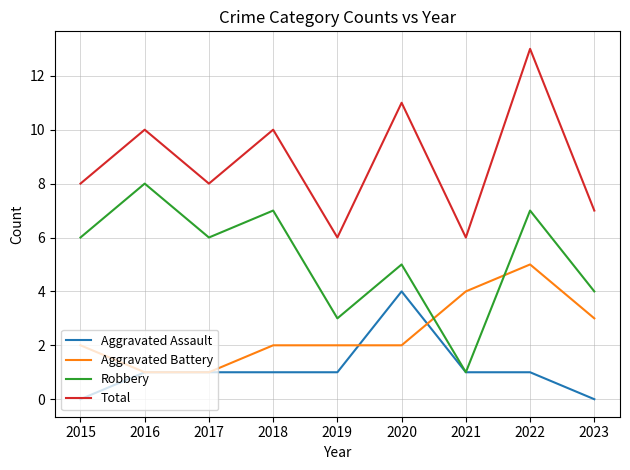

Reading left to right, what are all the values shown in this chart?

Aggravated Assault: 2015=0	2016=1	2017=1	2018=1	2019=1	2020=4	2021=1	2022=1	2023=0
Aggravated Battery: 2015=2	2016=1	2017=1	2018=2	2019=2	2020=2	2021=4	2022=5	2023=3
Robbery: 2015=6	2016=8	2017=6	2018=7	2019=3	2020=5	2021=1	2022=7	2023=4
Total: 2015=8	2016=10	2017=8	2018=10	2019=6	2020=11	2021=6	2022=13	2023=7